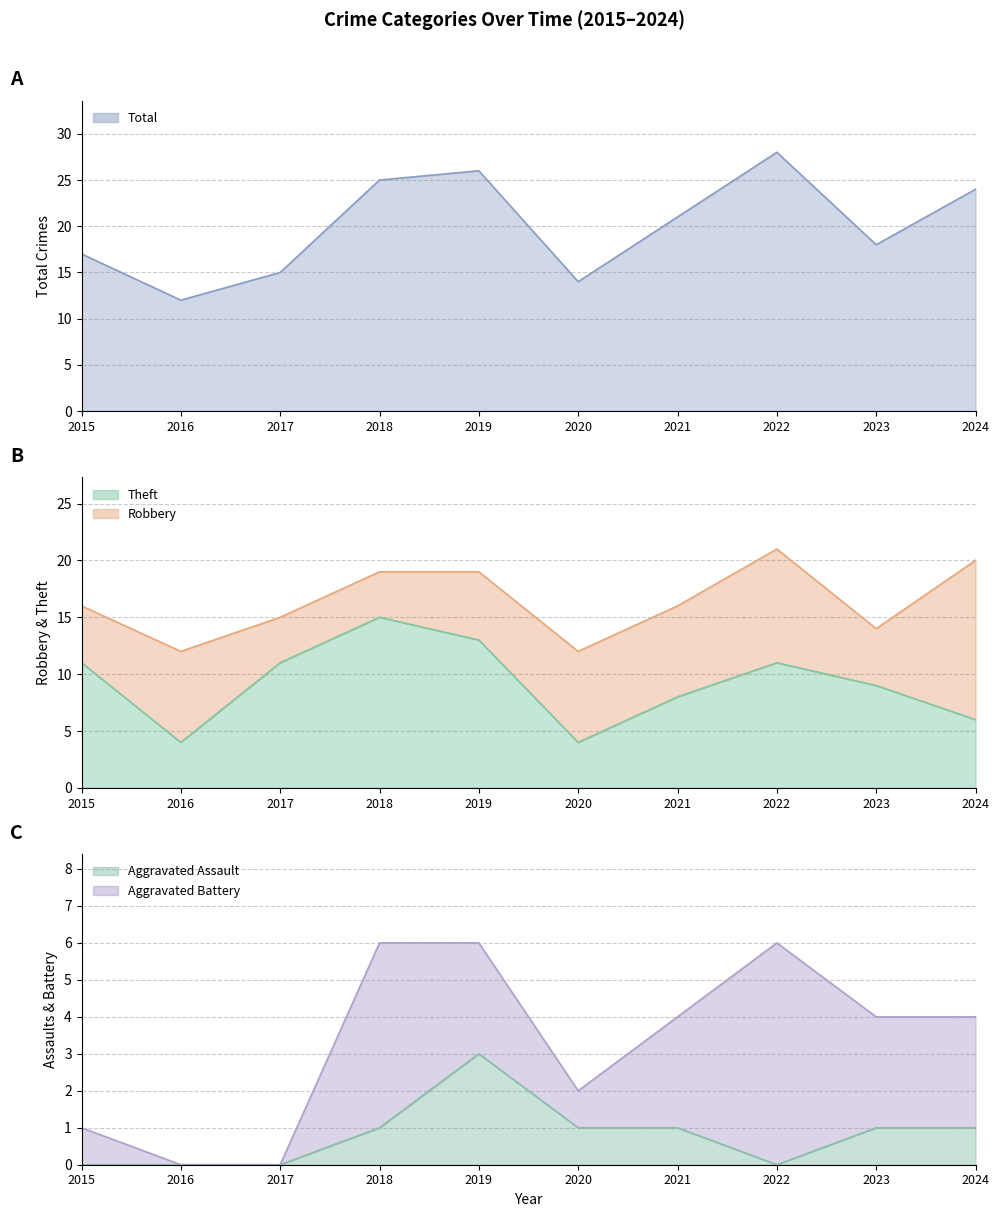

What is the approximate value of Total at 2024, to the nearest 10?

20